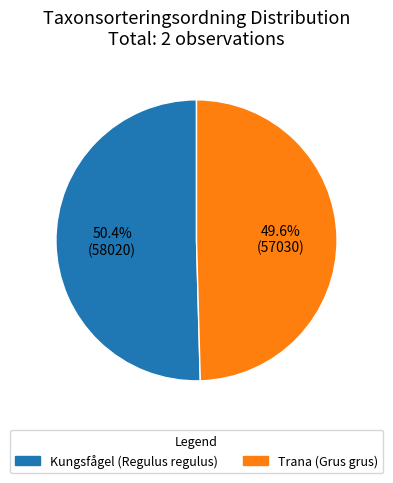

Rank the categories by value from lowest to highest.

Trana (Grus grus), Kungsfågel (Regulus regulus)